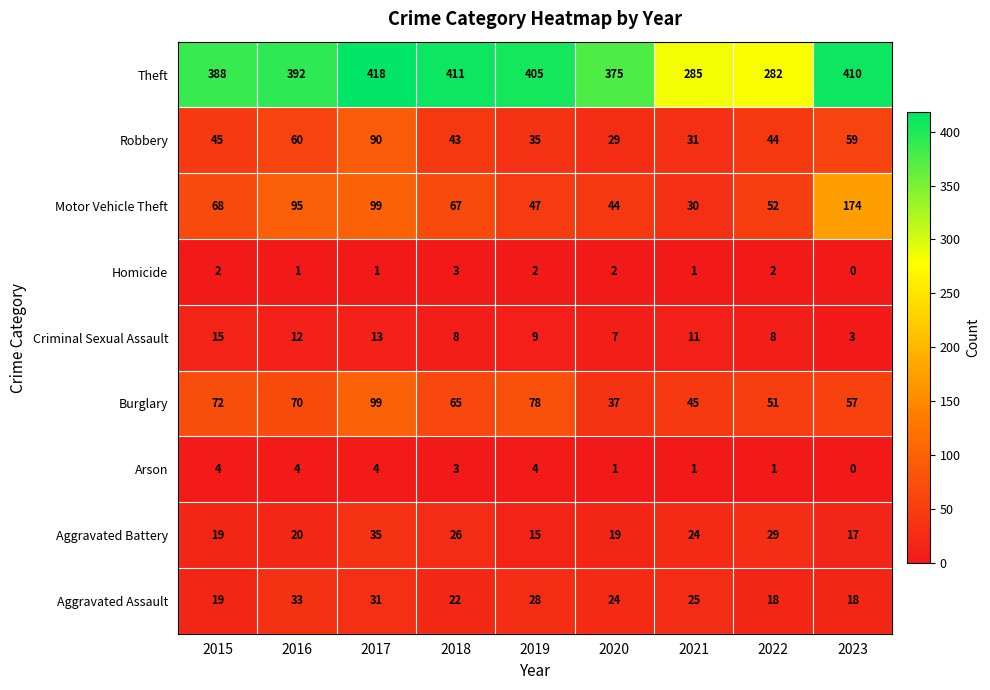

Which label corresponds to the smallest value in the chart?

2023